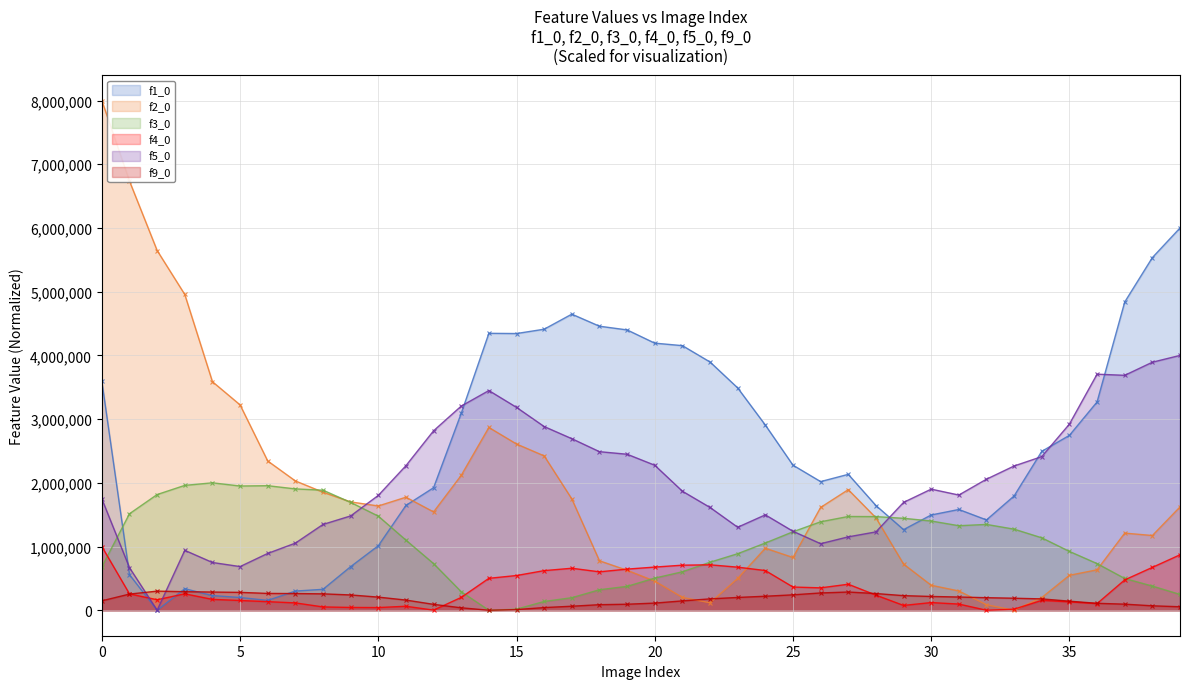

Is the value of f9_0 at 29 greater than the value of f1_0 at 18?

No